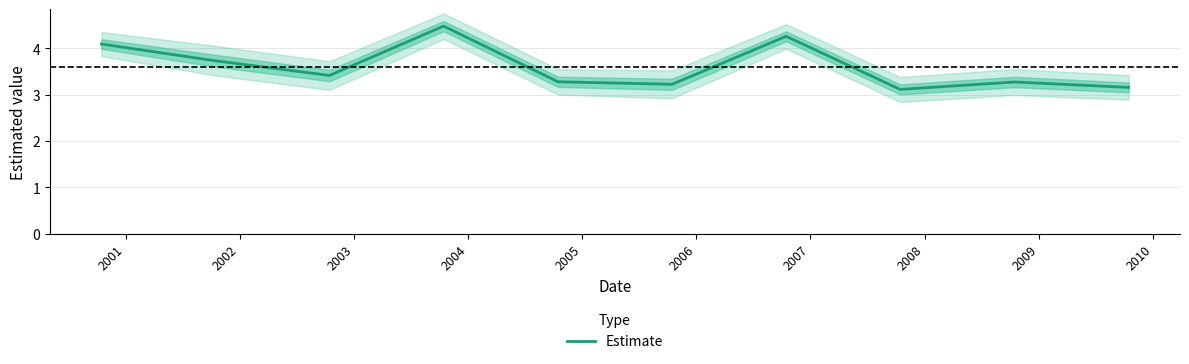

What is the minimum value for Estimate?

3.1